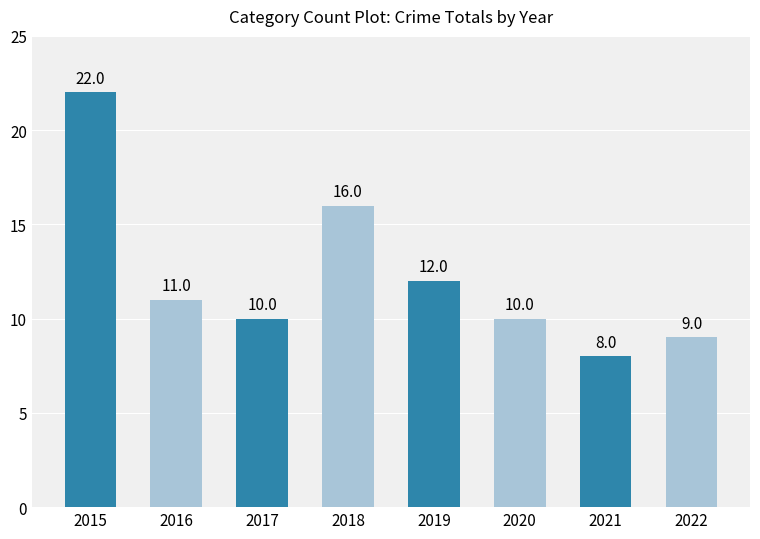

What is the difference between the maximum and minimum values?

14